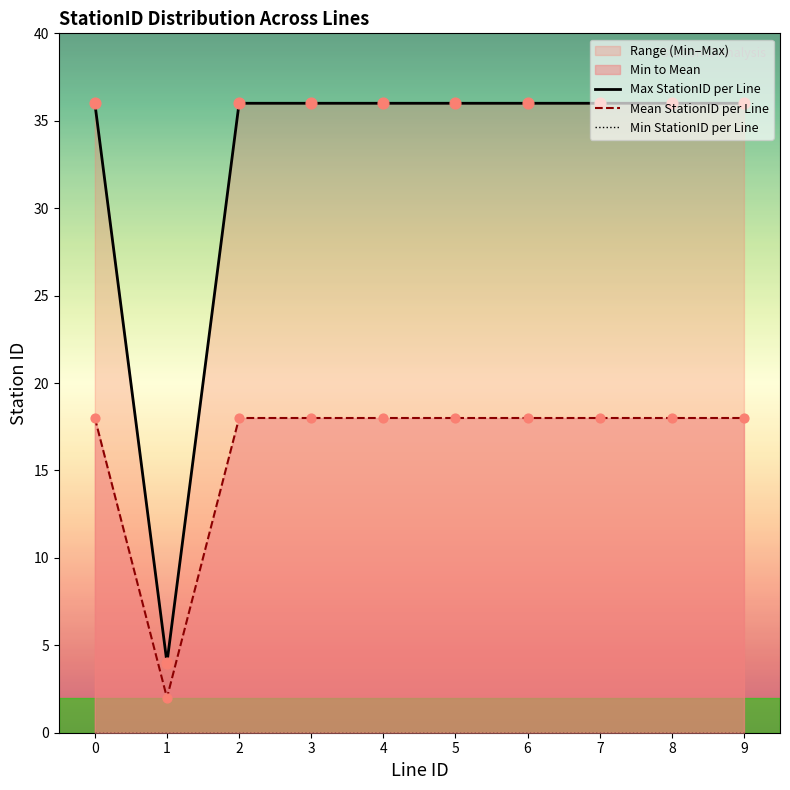

Which series has the largest Y range (max minus min)?

Max StationID per Line